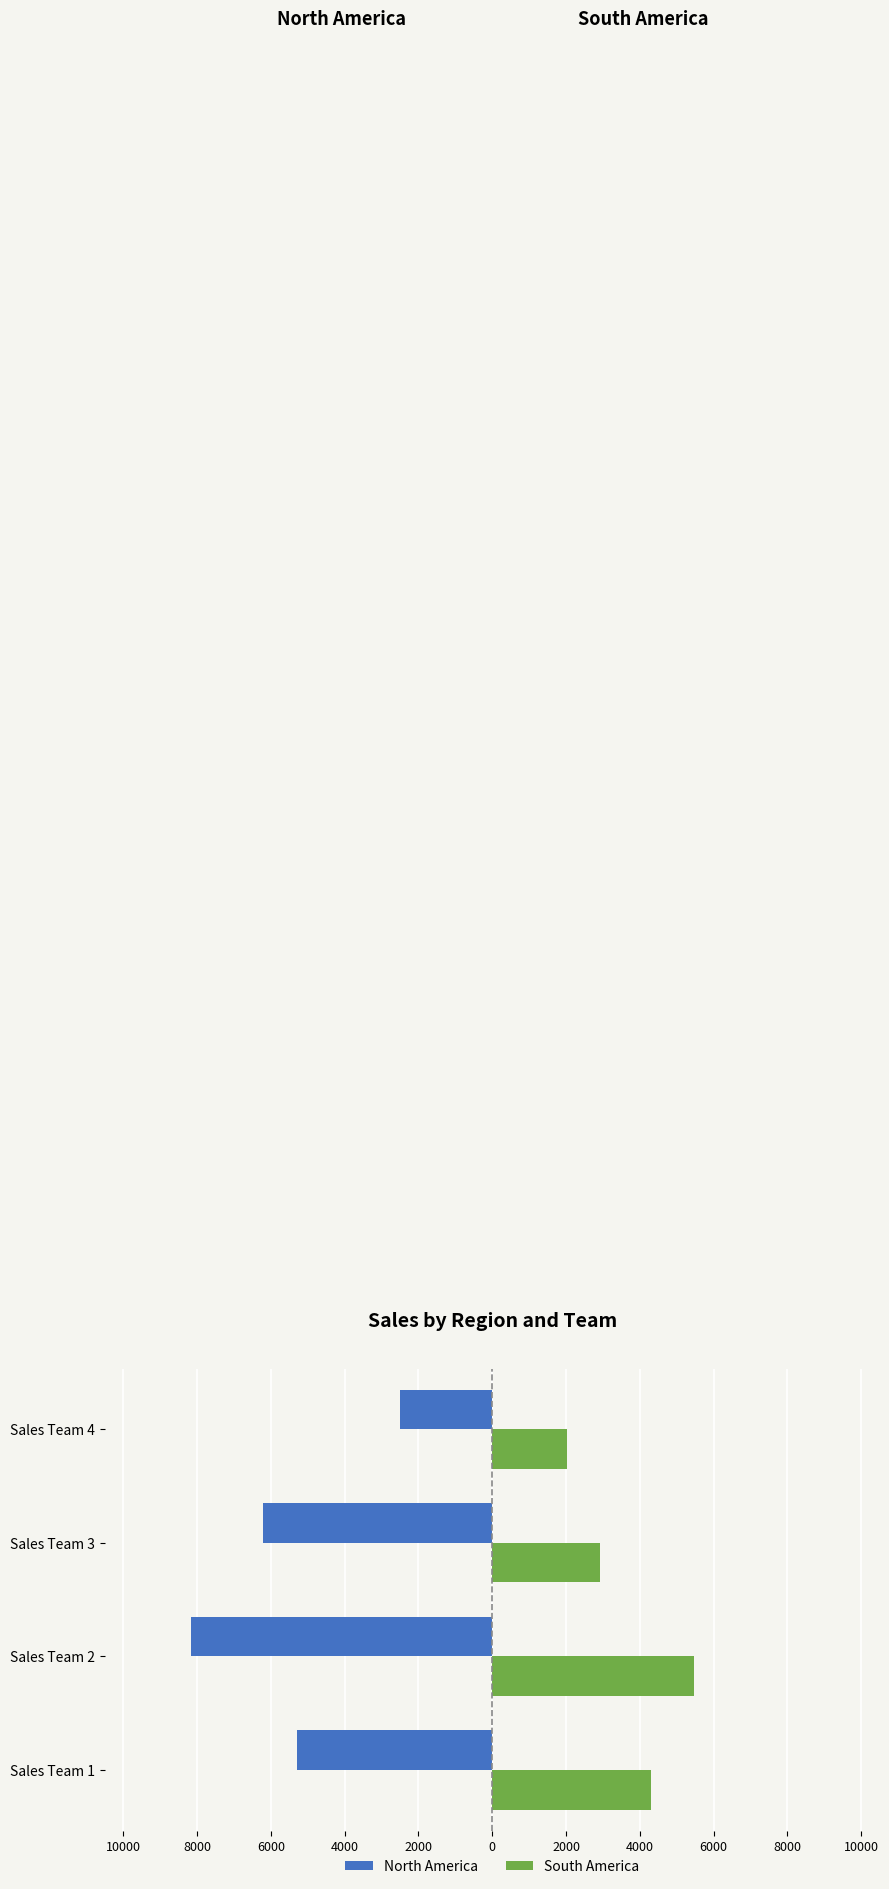

What is the difference between the maximum and minimum values in the North America series?

5663